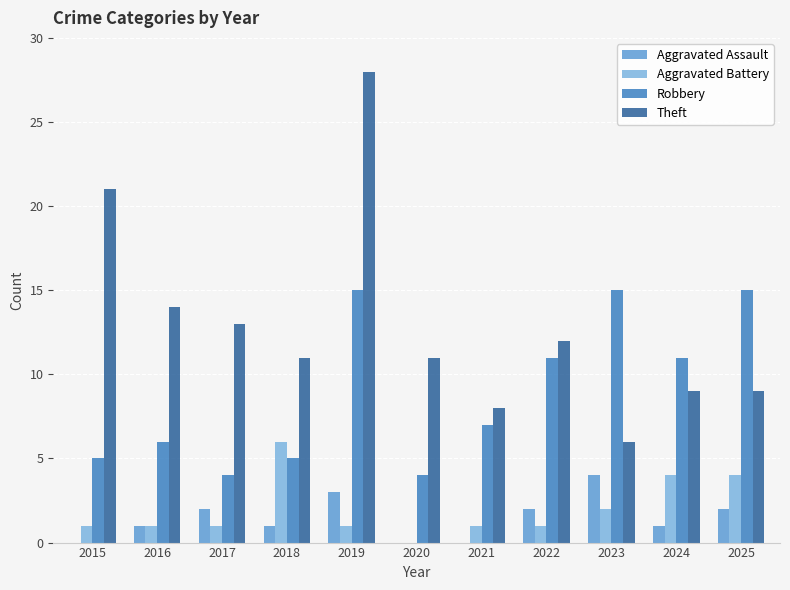

How many groups of bars are there?

11